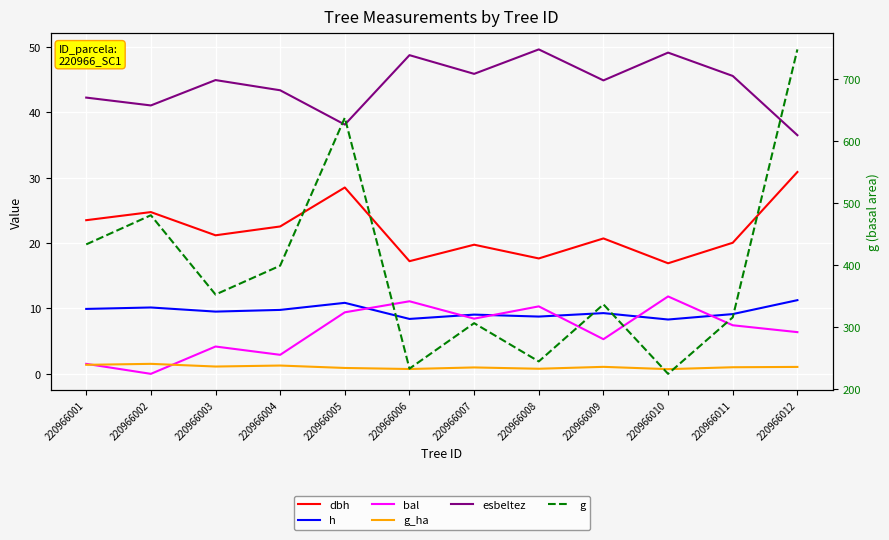

What is the spread (max minus min) of values at 220966003?

351.5